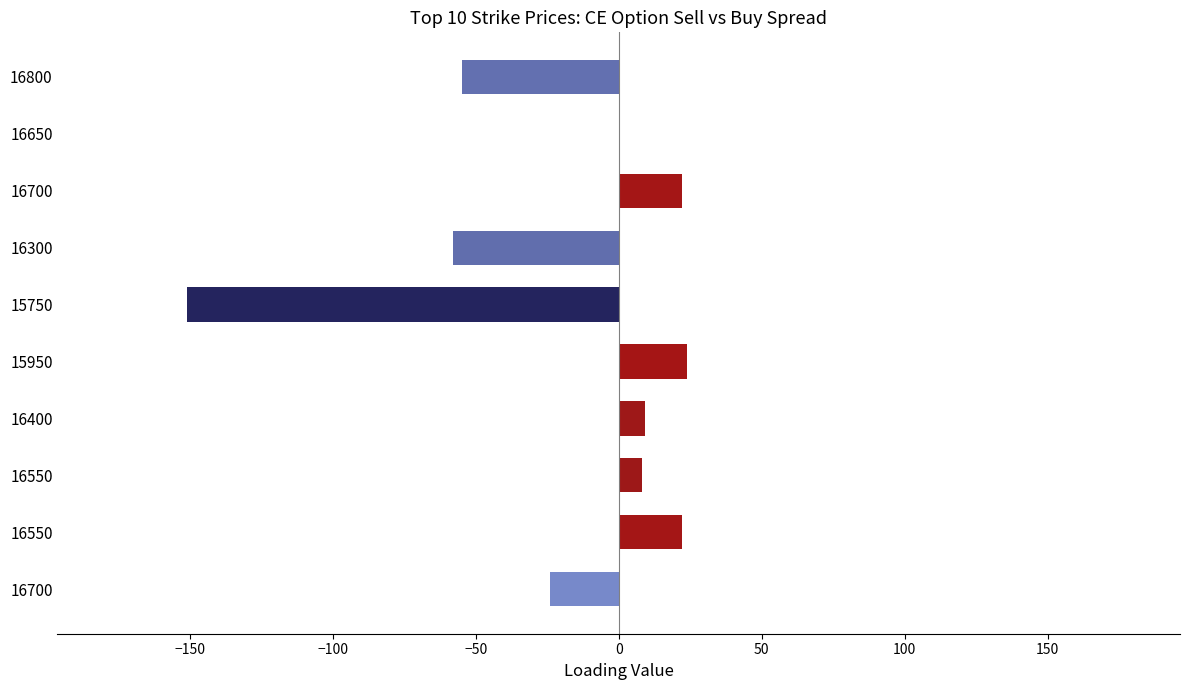

What is the smallest value displayed?

-151.0